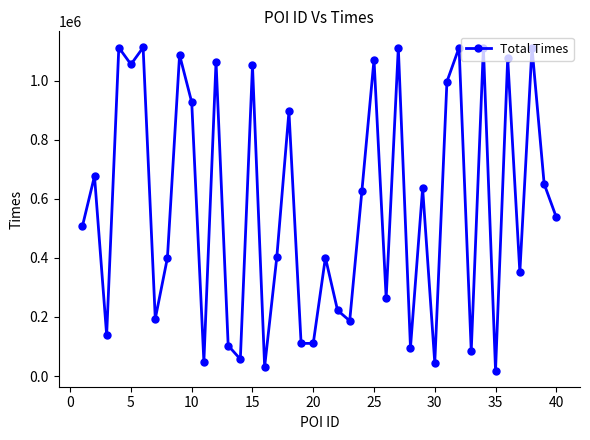

What is the greatest value displayed?

1112896